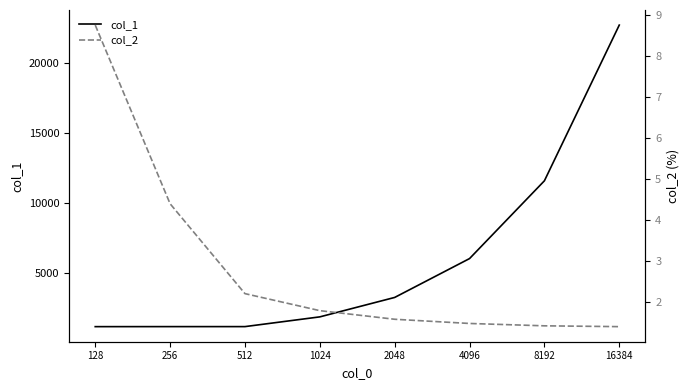

Which label corresponds to the smallest value in the chart?

16384